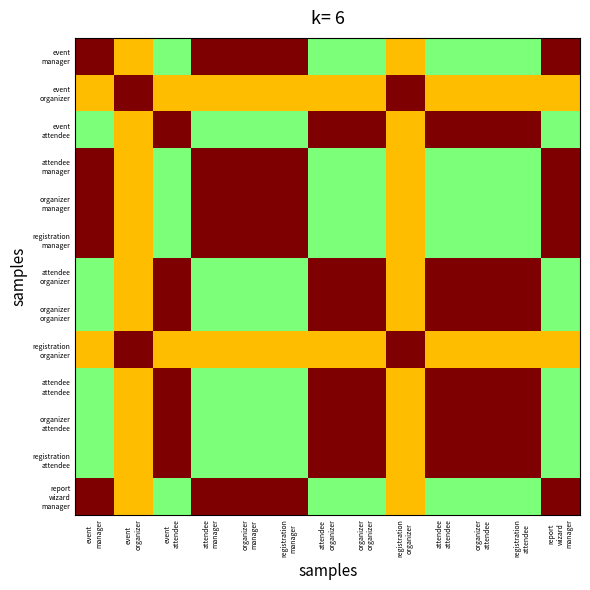

How many distinct data groups are displayed?

13